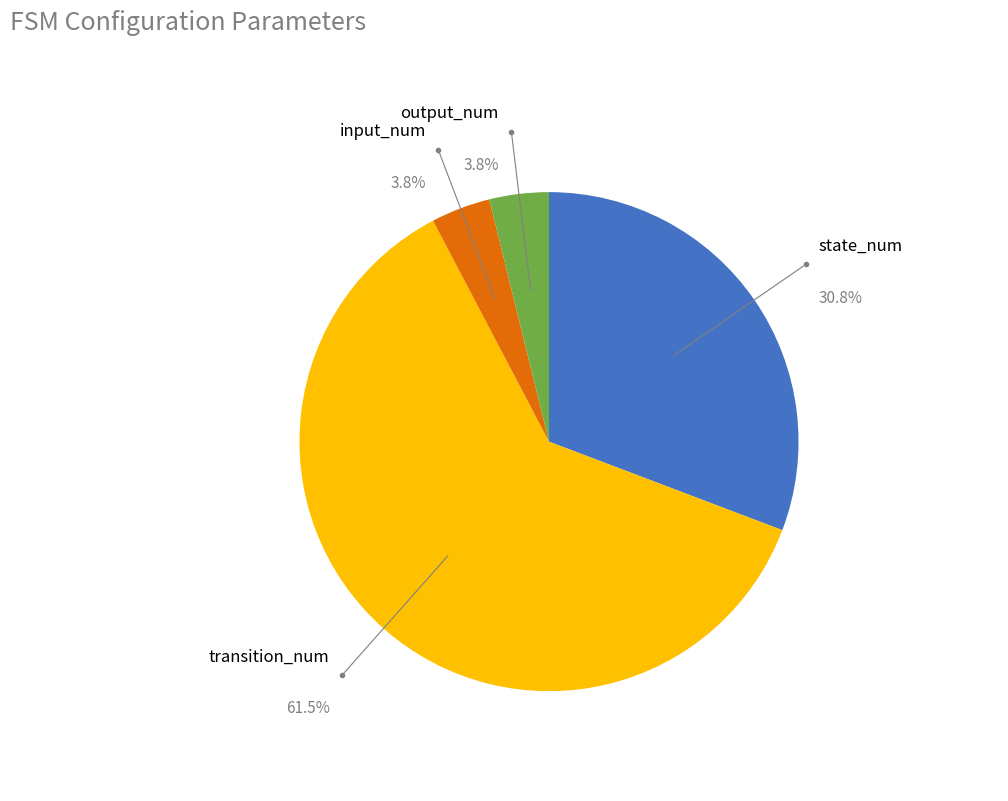

Is there a majority slice in this chart?

Yes